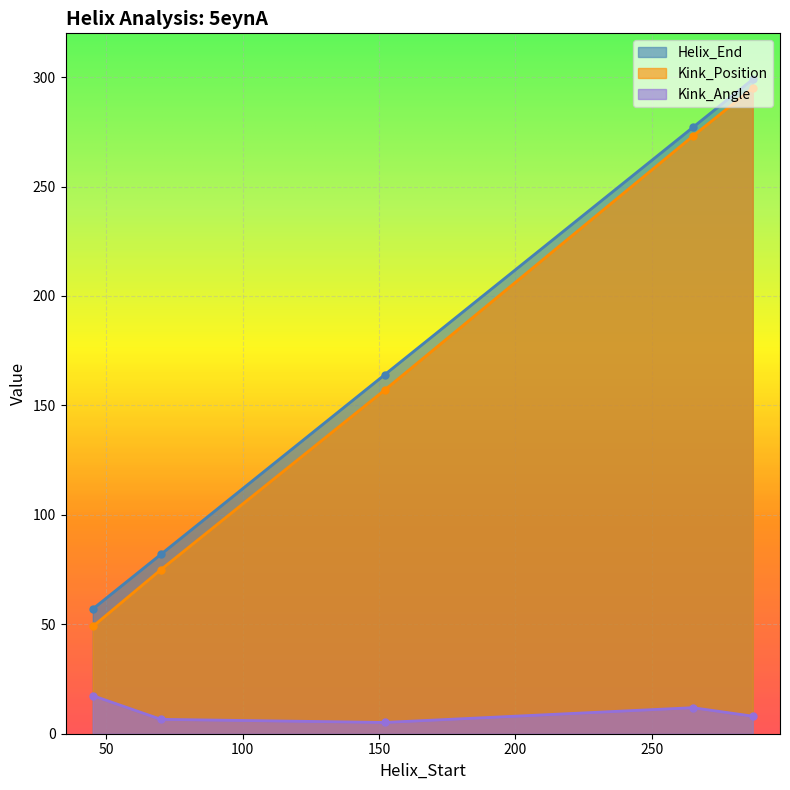

Reading left to right, extract all data points from this chart.

Helix_End: 45=57.0	70=82.0	152=164.0	265=277.0	287=299.0
Kink_Position: 45=49.0	70=75.0	152=157.0	265=273.0	287=295.0
Kink_Angle: 45=17.4	70=6.6	152=5.2	265=11.9	287=8.0